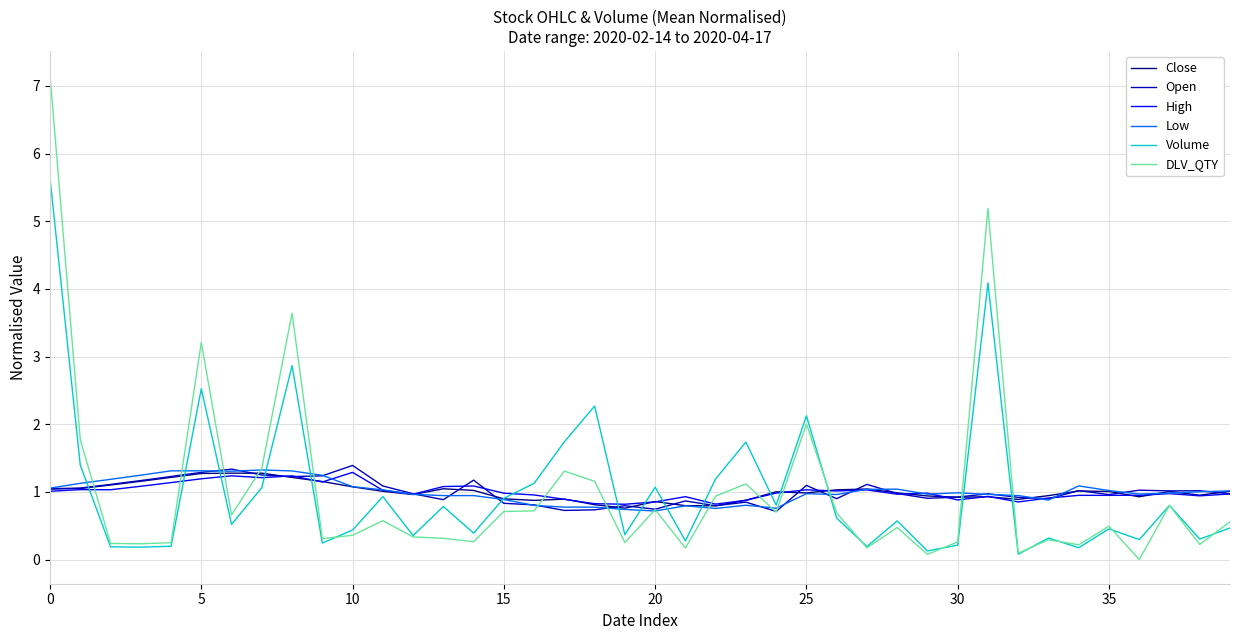

How many lines are shown in the chart?

6